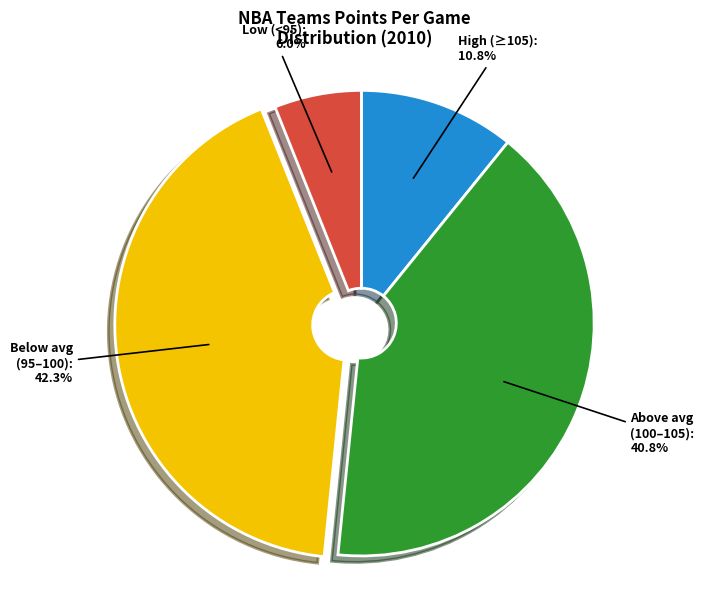

Is there any slice that represents more than half of the pie?

No